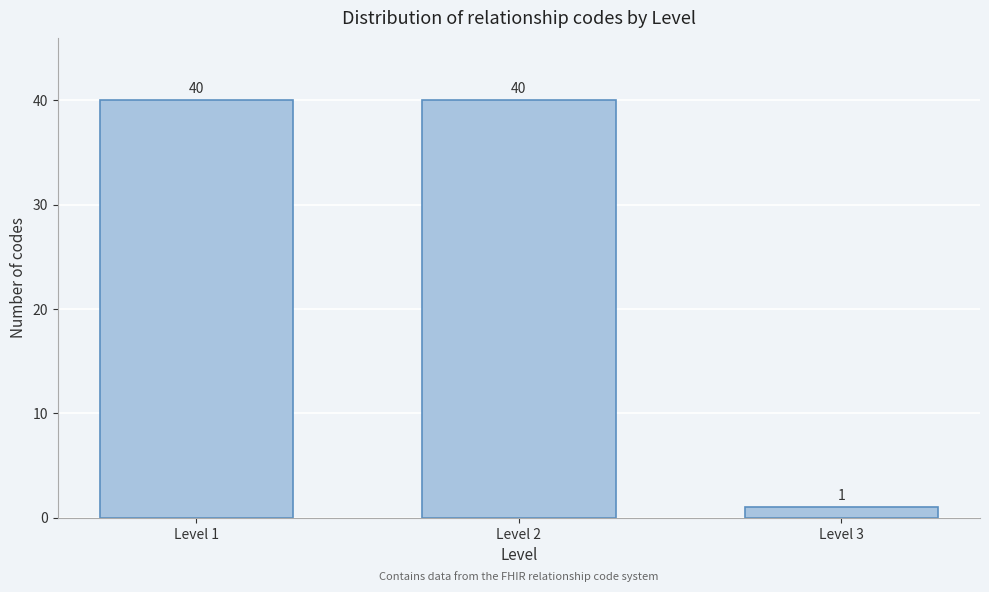

Reading left to right, extract all data points from this chart.

Level 1=40	Level 2=40	Level 3=1